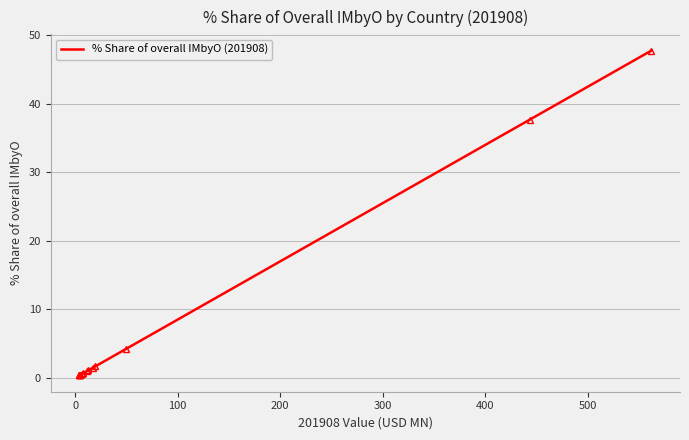

What is the difference between the maximum and minimum values?

47.4